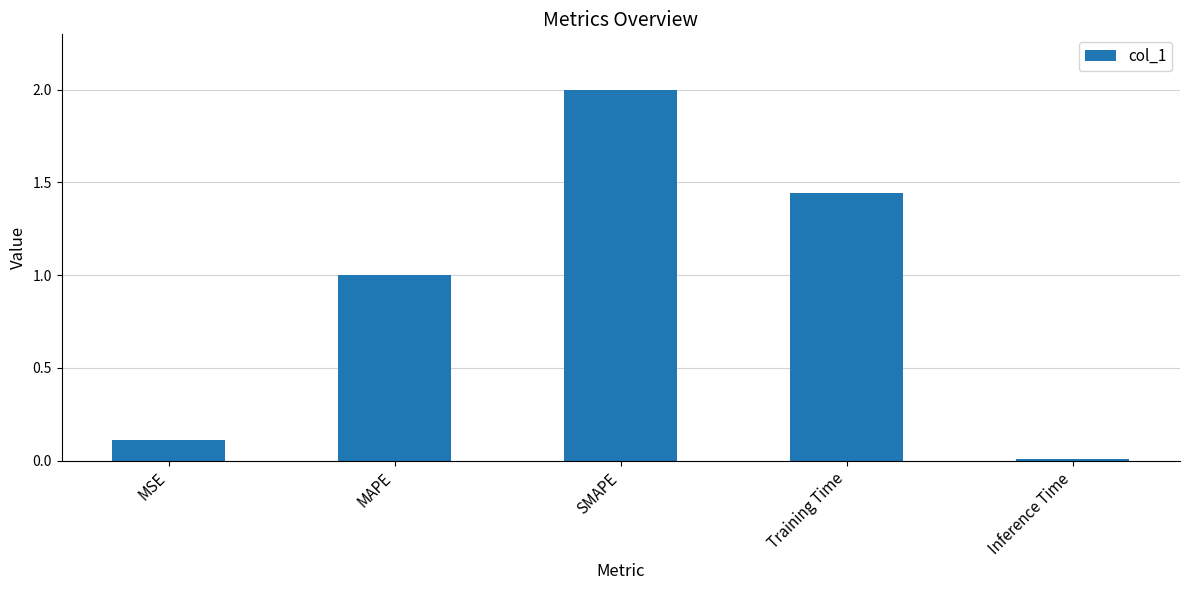

What is the value of the 3rd bar from the left?

2.0